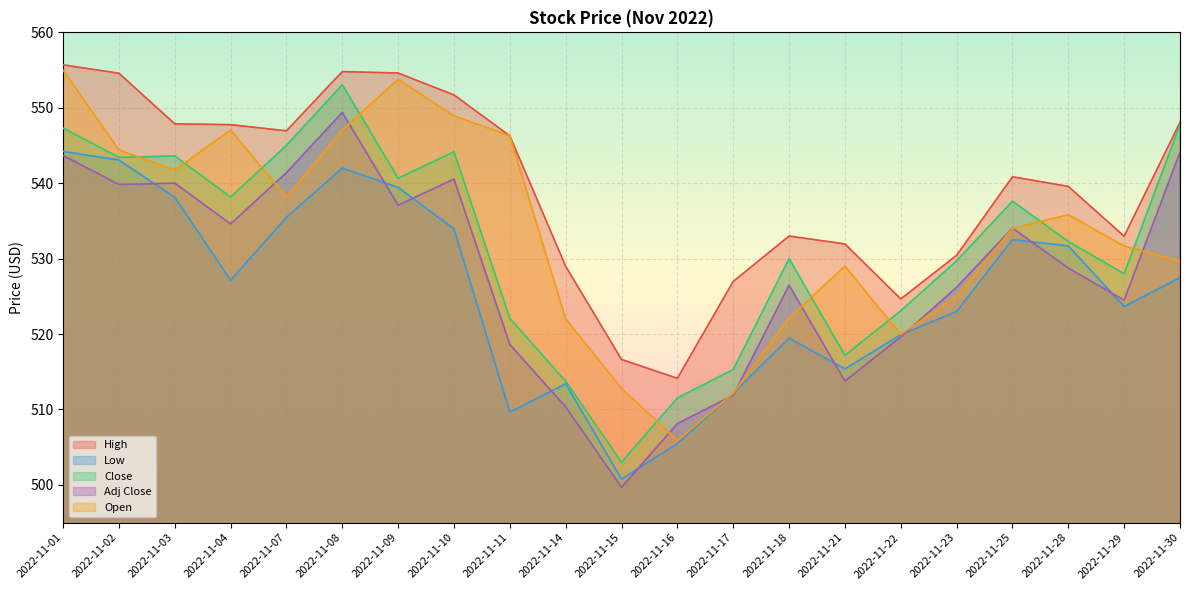

Rank the categories by High value from lowest to highest.

2022-11-16, 2022-11-15, 2022-11-22, 2022-11-17, 2022-11-14, 2022-11-23, 2022-11-21, 2022-11-29, 2022-11-18, 2022-11-28, 2022-11-25, 2022-11-11, 2022-11-07, 2022-11-04, 2022-11-03, 2022-11-30, 2022-11-10, 2022-11-02, 2022-11-09, 2022-11-08, 2022-11-01